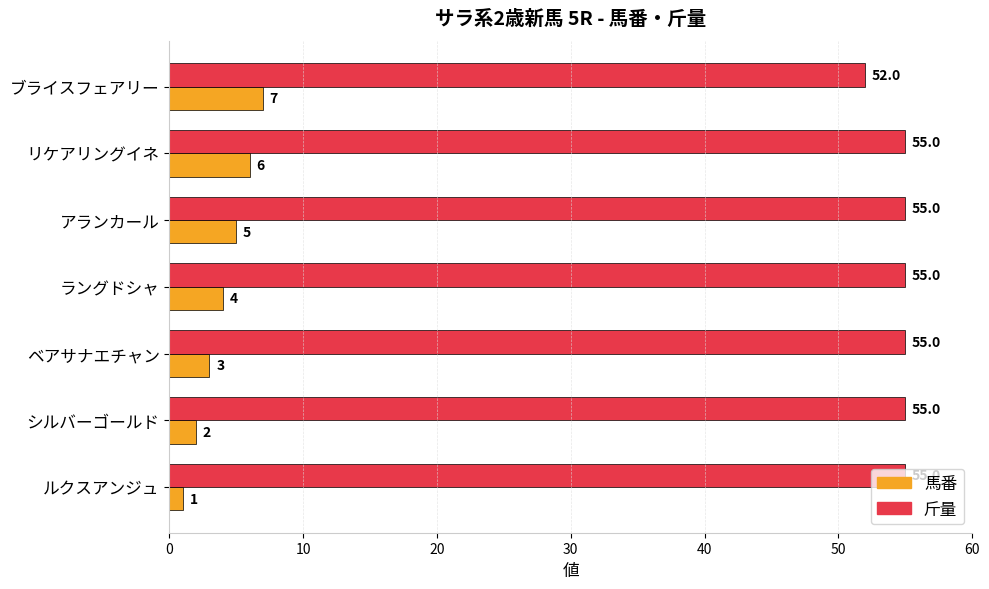

Which series has the largest range (max minus min)?

馬番